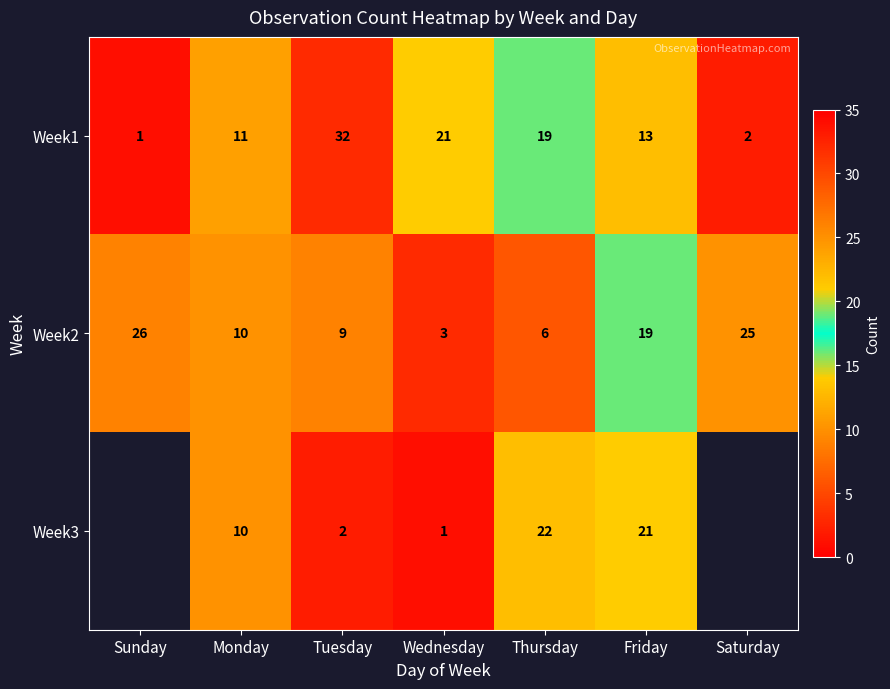

What is the sum of all Week1 values?

99